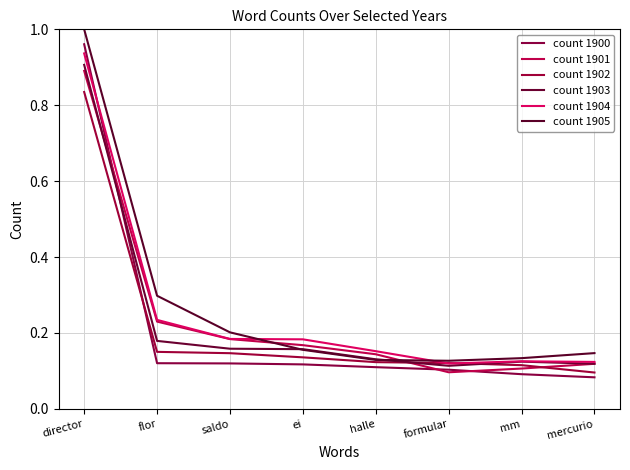

At which category does the chart reach its peak across all series?

director